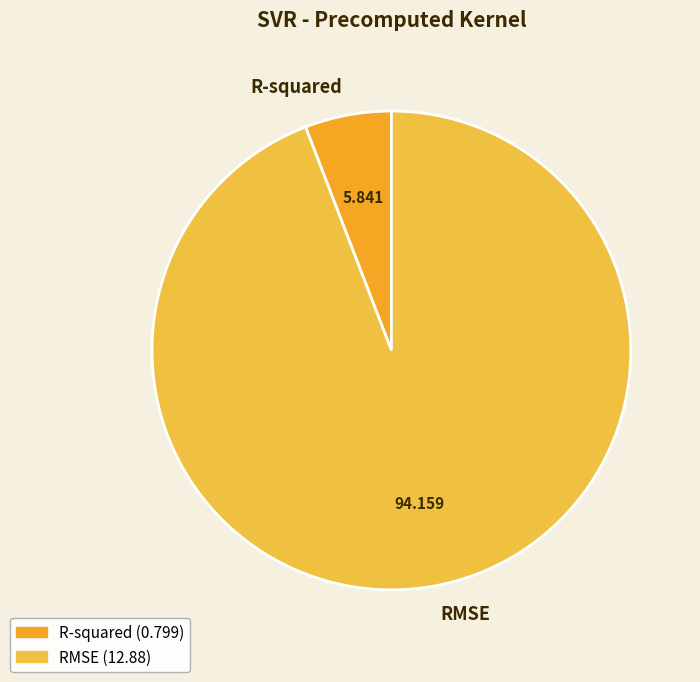

What is the ratio of the value at R-squared to the value at RMSE?

0.1